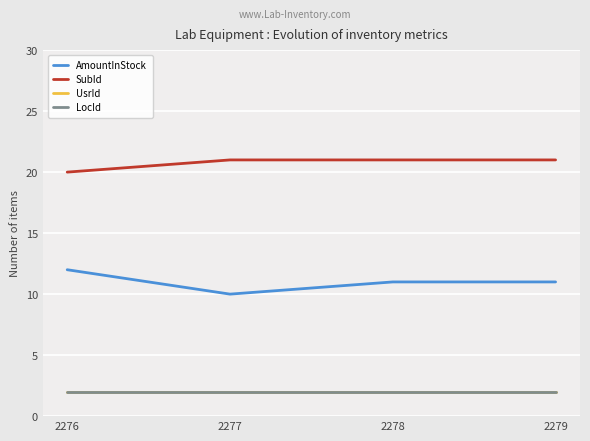

Is this an area chart (filled region under the line)?

No